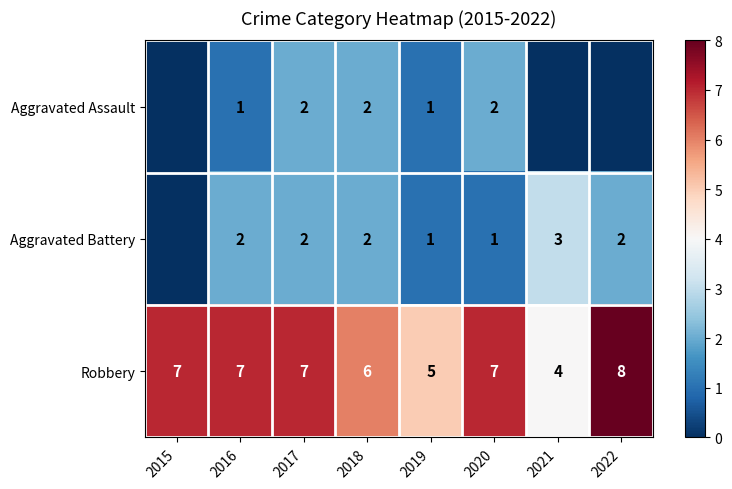

At which label does Robbery reach its peak?

2022